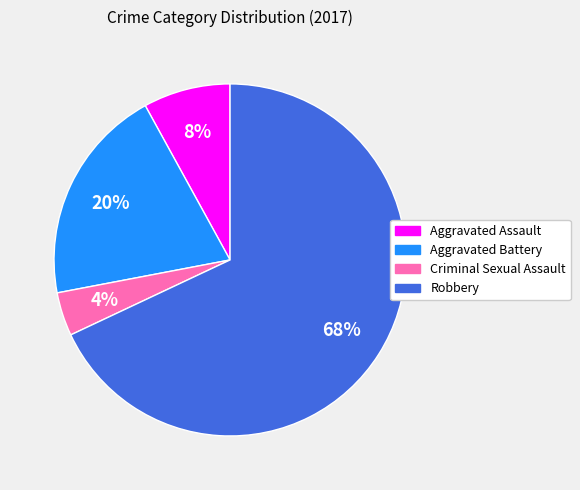

Between Criminal Sexual Assault and Robbery, which is larger?

Robbery